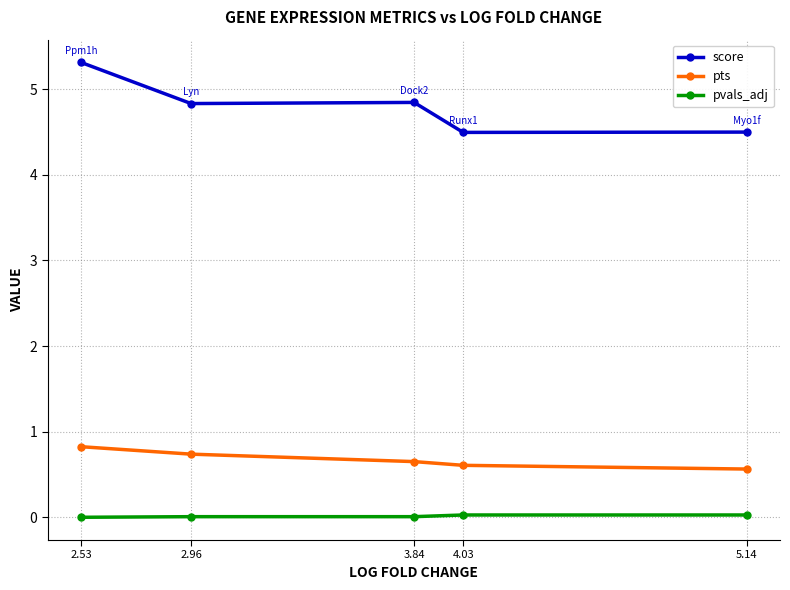

What is the total value across all series at 2.96?

5.6